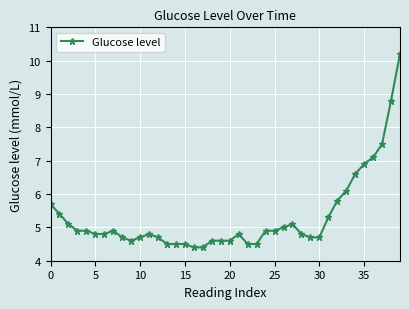

What is the average value?

5.3